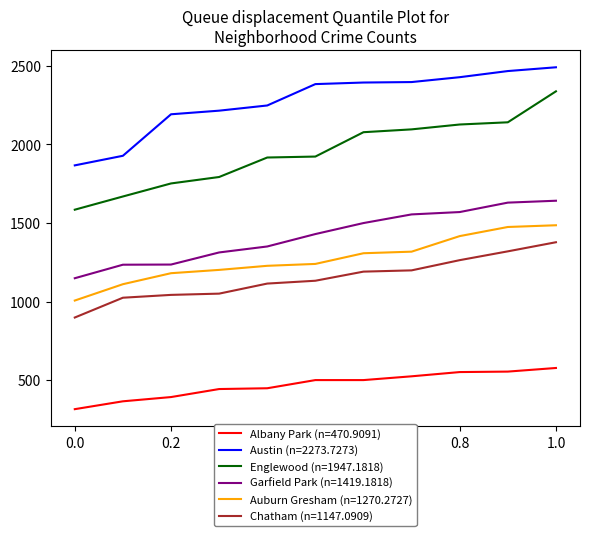

Which series has the widest spread of values?

Englewood (n=1947.1818)